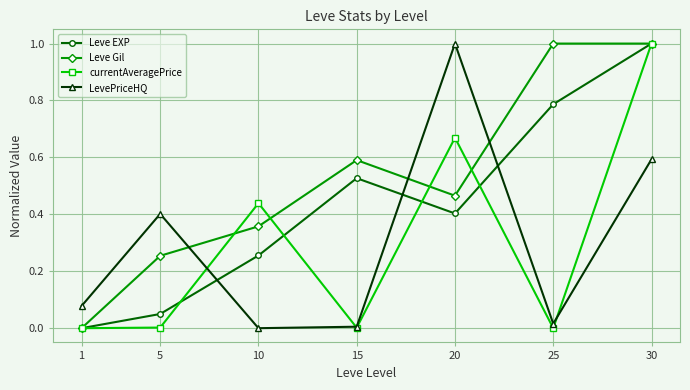

What is the maximum value shown in the chart?

1.0